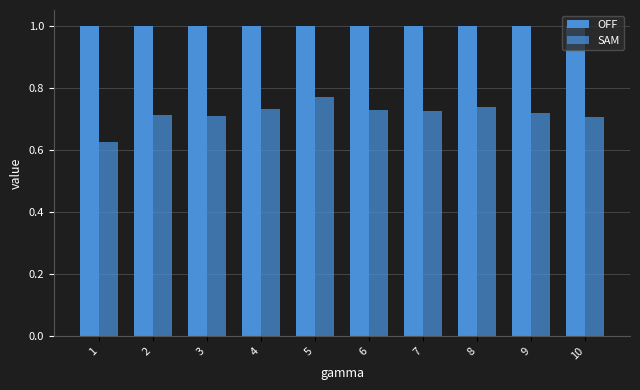

How many bars are there in total?

20